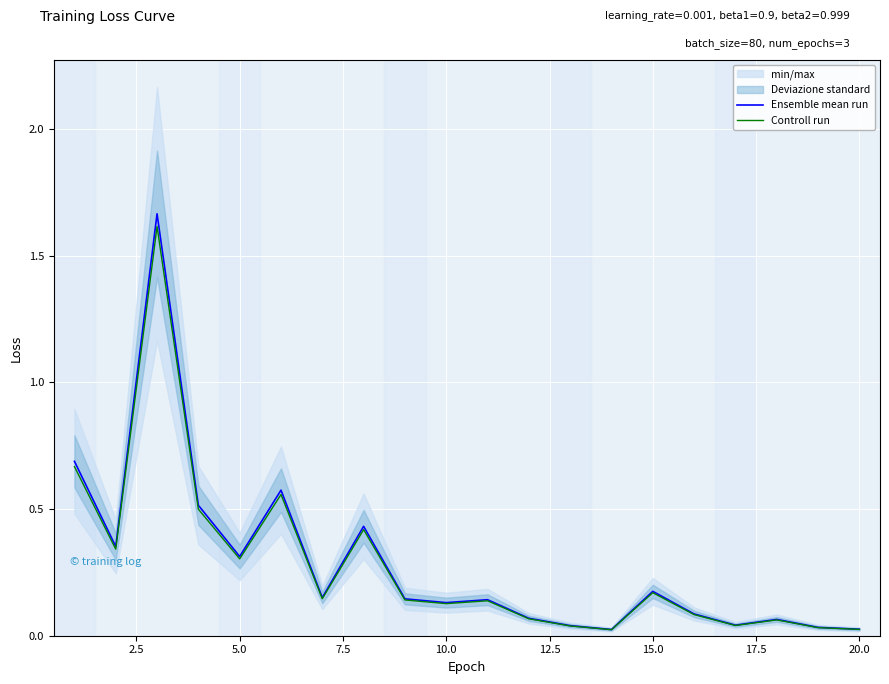

How many lines are shown in the chart?

2